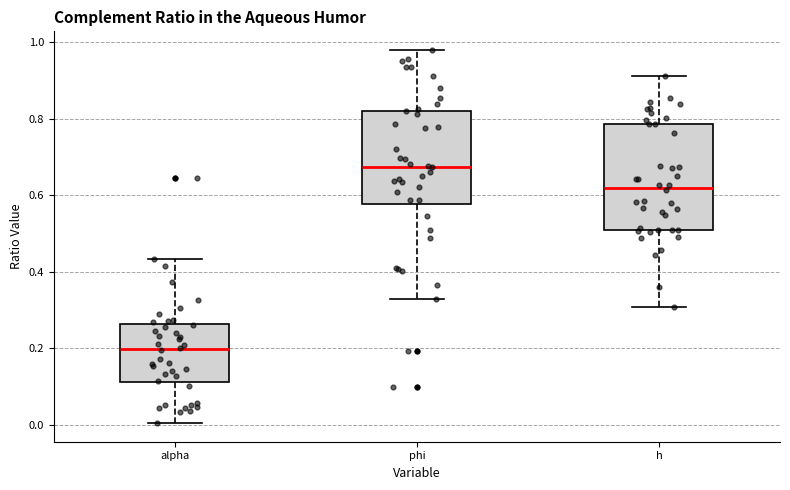

Where does the upper whisker of the box for alpha end on the y-axis? The values are not printed on the chart, so give them approximately, as read against the axis.

0.44